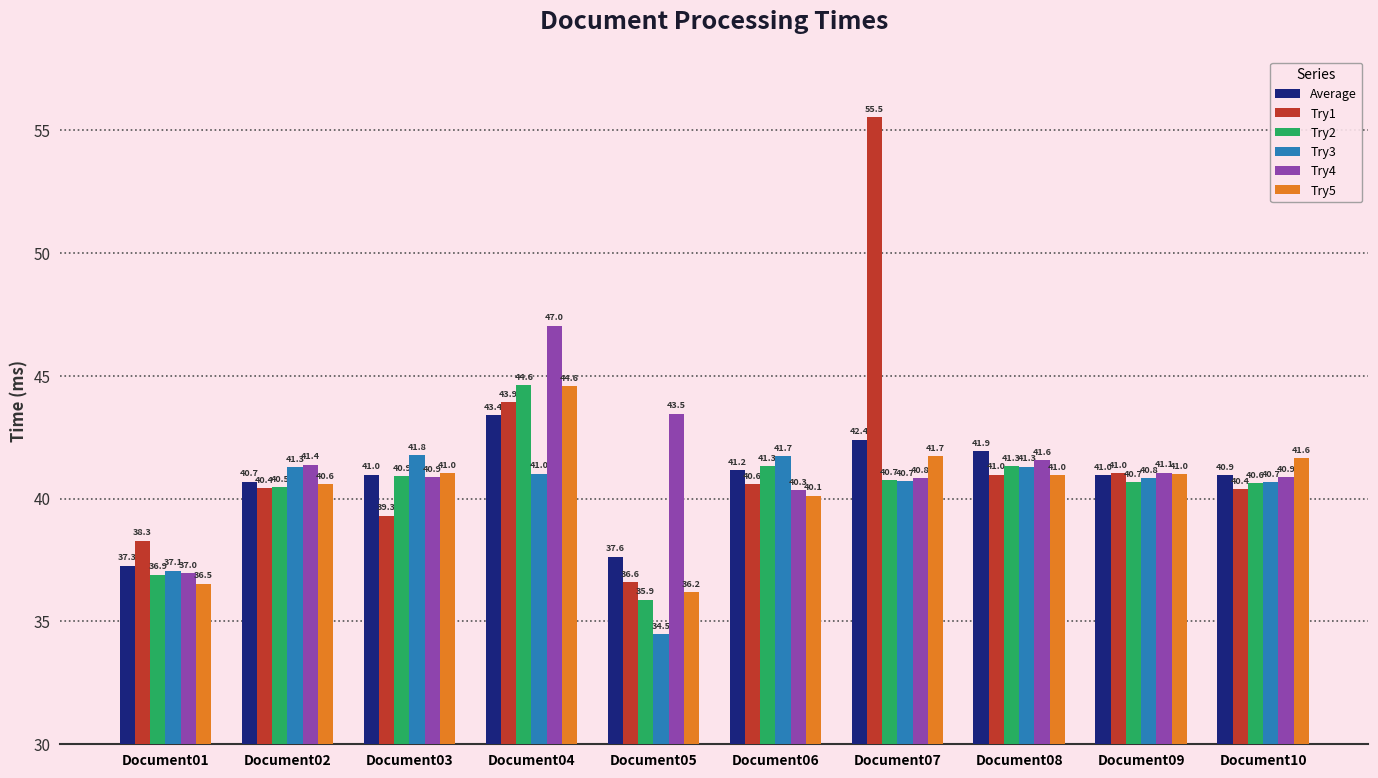

What is the highest value of the Try1 series?

55.5